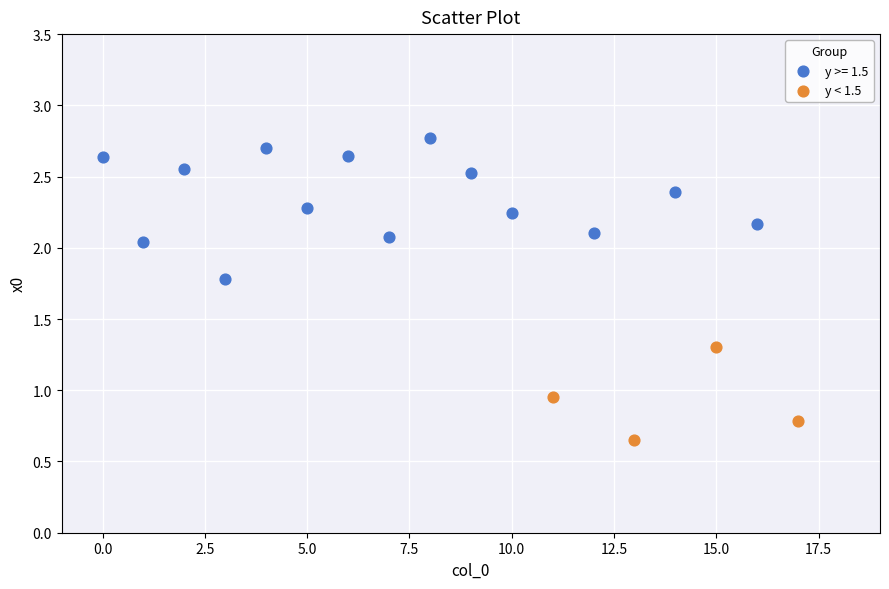

Which series contains the highest Y value?

y >= 1.5